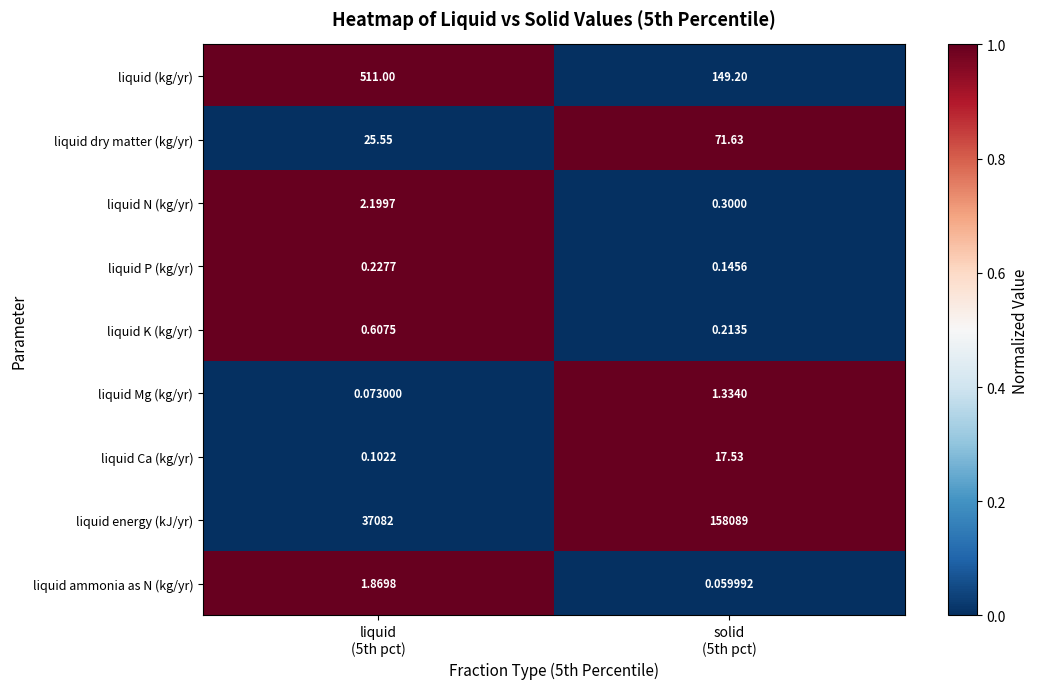

List the series in order of their peak value, highest first.

liquid energy (kJ/yr), liquid (kg/yr), liquid dry matter (kg/yr), liquid Ca (kg/yr), liquid N (kg/yr), liquid ammonia as N (kg/yr), liquid Mg (kg/yr), liquid K (kg/yr), liquid P (kg/yr)